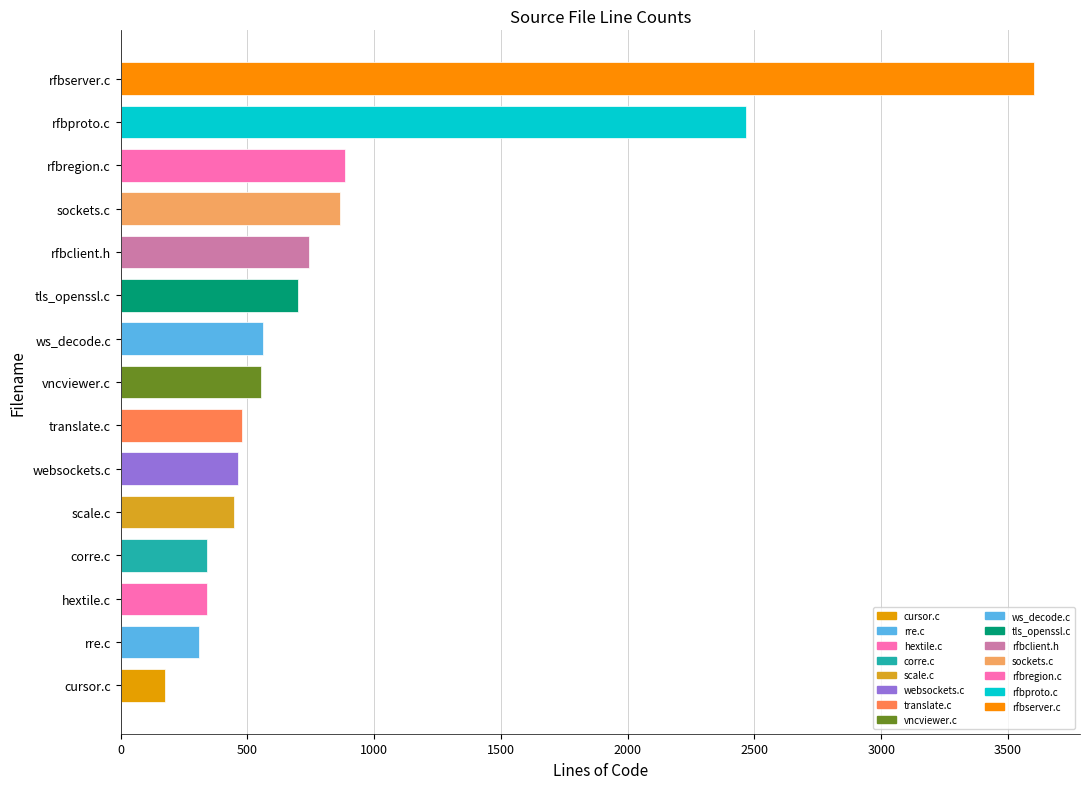

What is the average value?

862